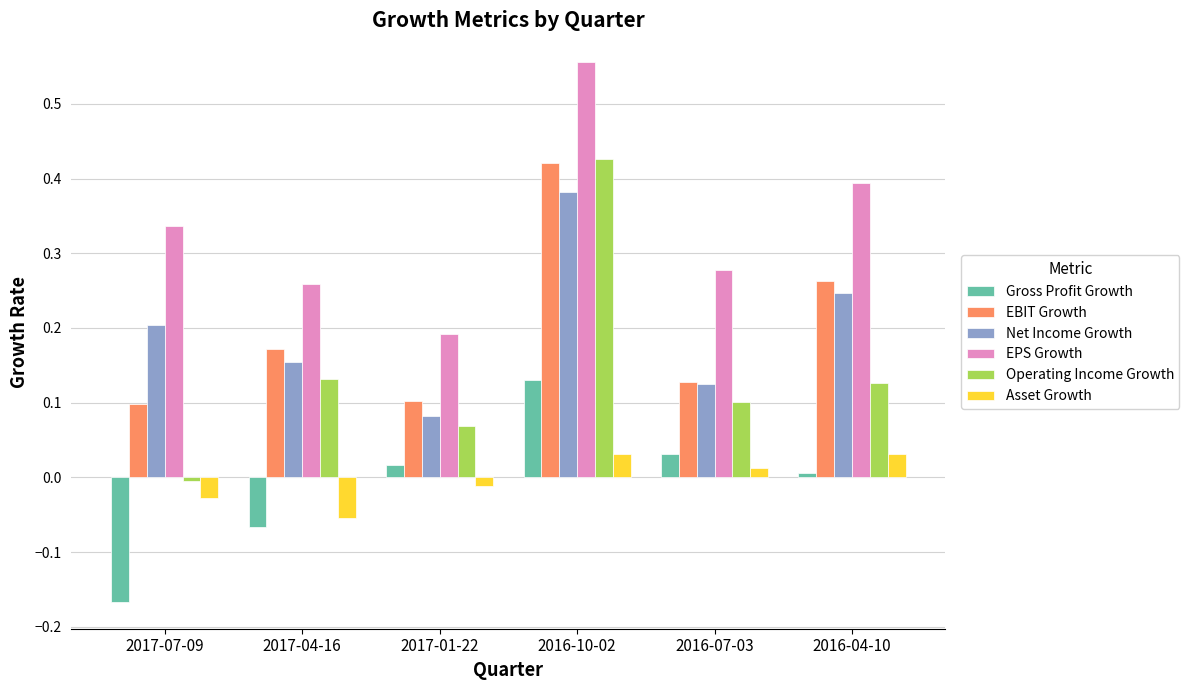

Between 2017-04-16 and 2016-10-02, which series saw the biggest shift?

EPS Growth